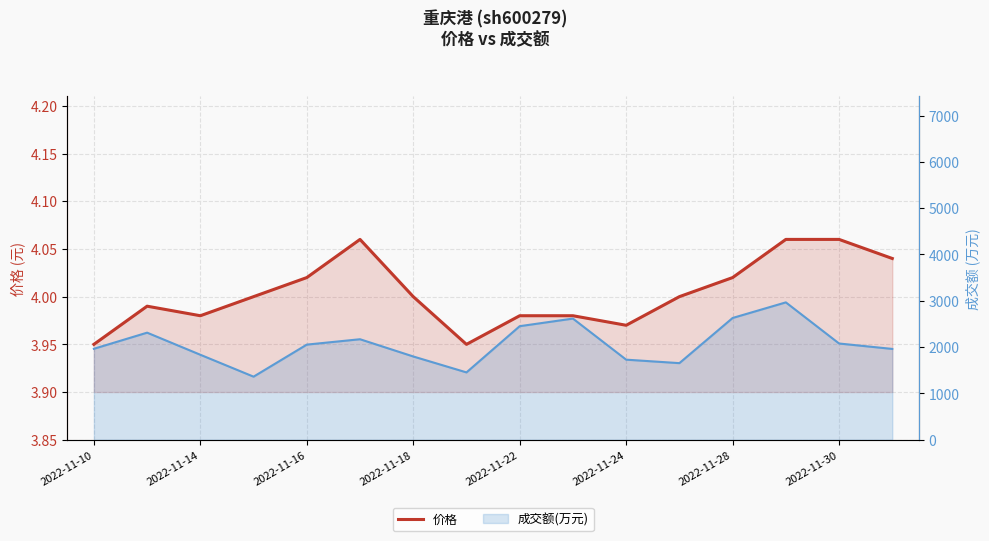

The value at 15 is 4.0. True or false?

True